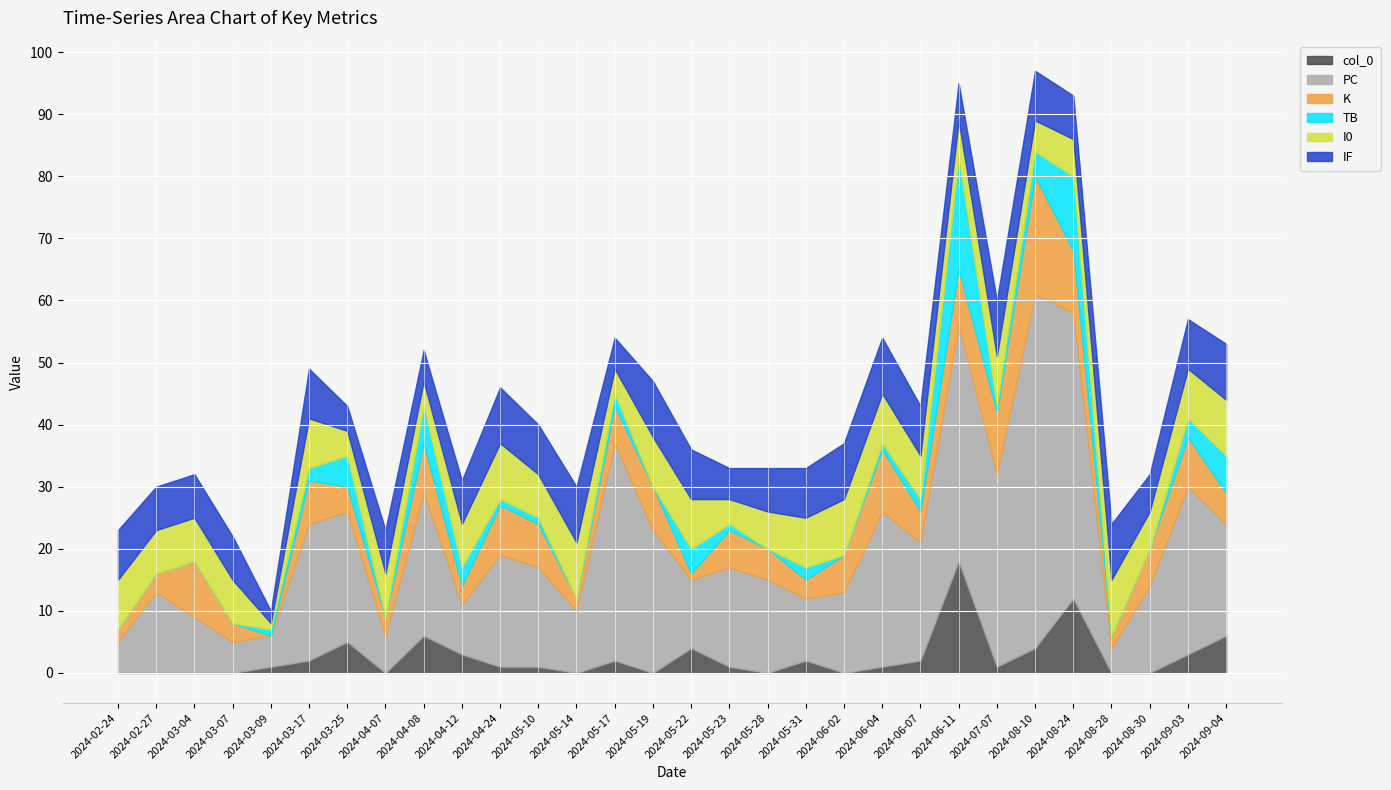

At which category does the chart reach its minimum across all series?

2024-02-24